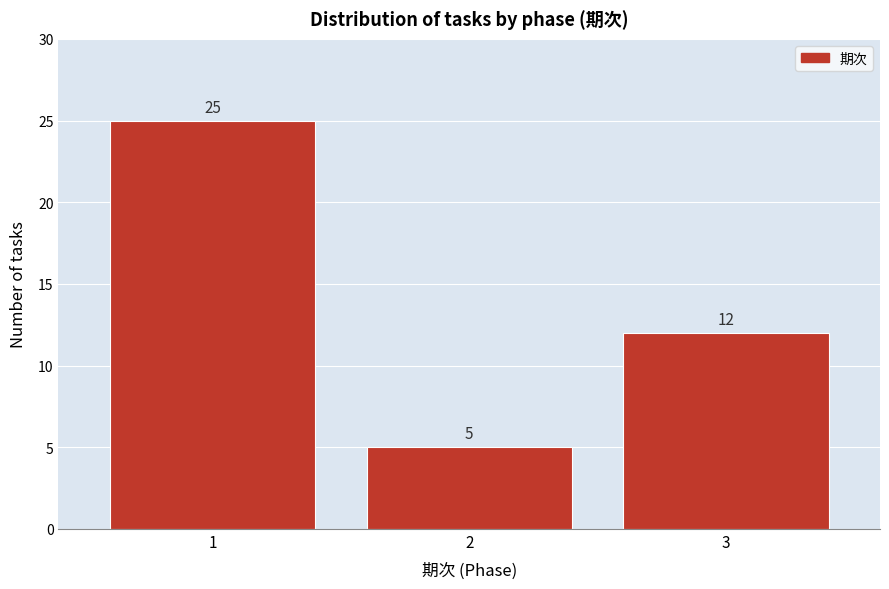

Reading left to right, what are all the values shown in this chart?

25	5	12